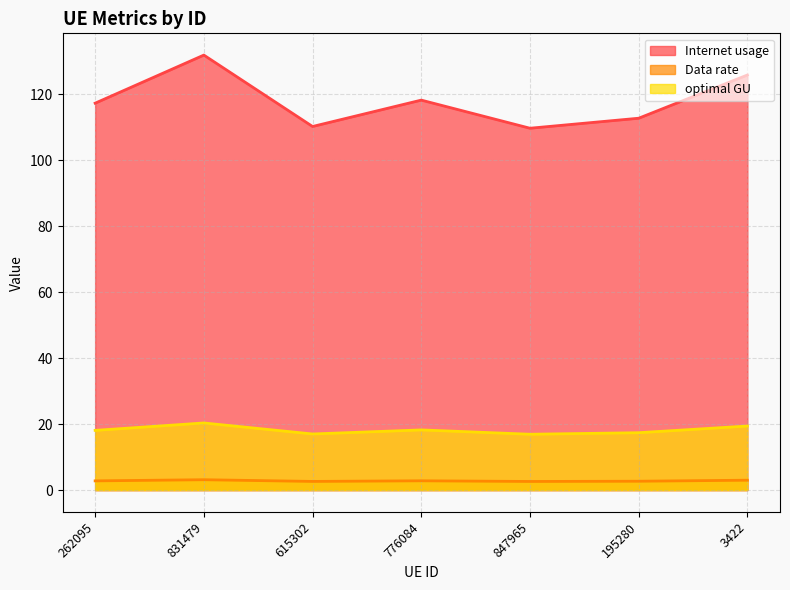

At how many categories does at least one series exceed 125?

2